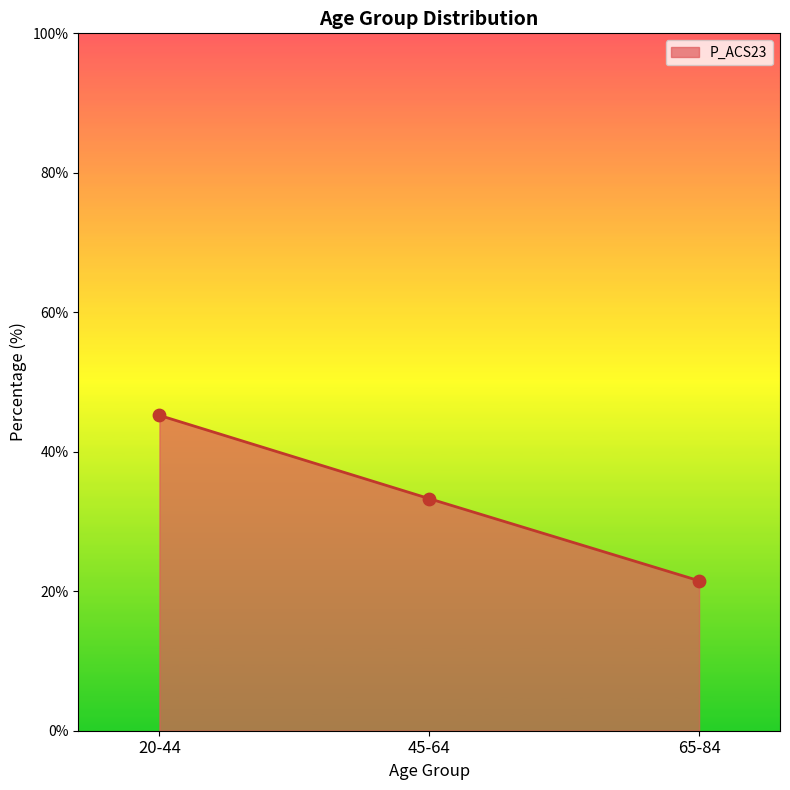

Which has a higher value, 45-64 or 20-44?

20-44